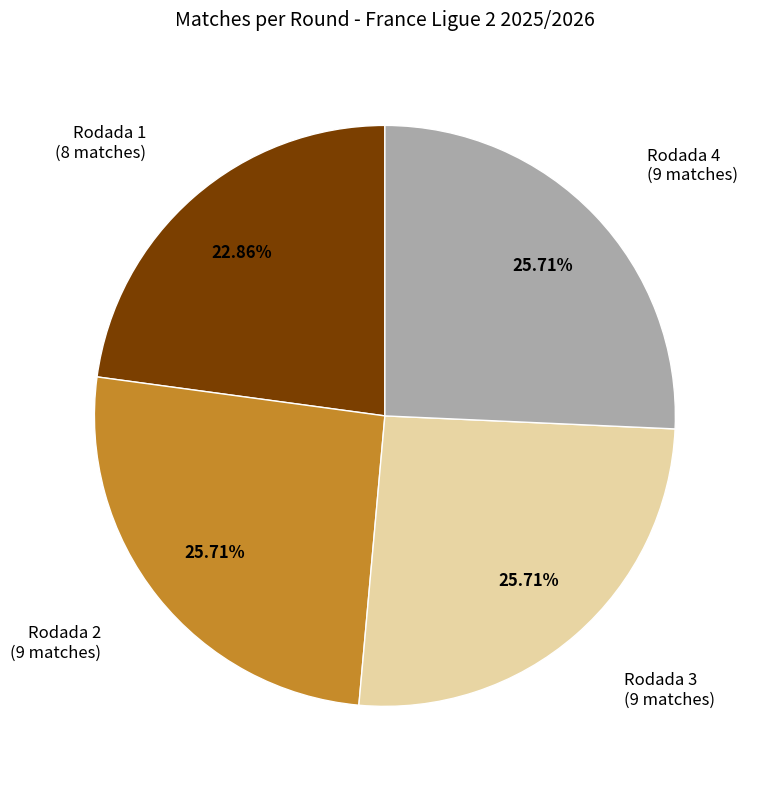

What is the ratio of the value at Rodada 2 to the value at Rodada 4?

1.0